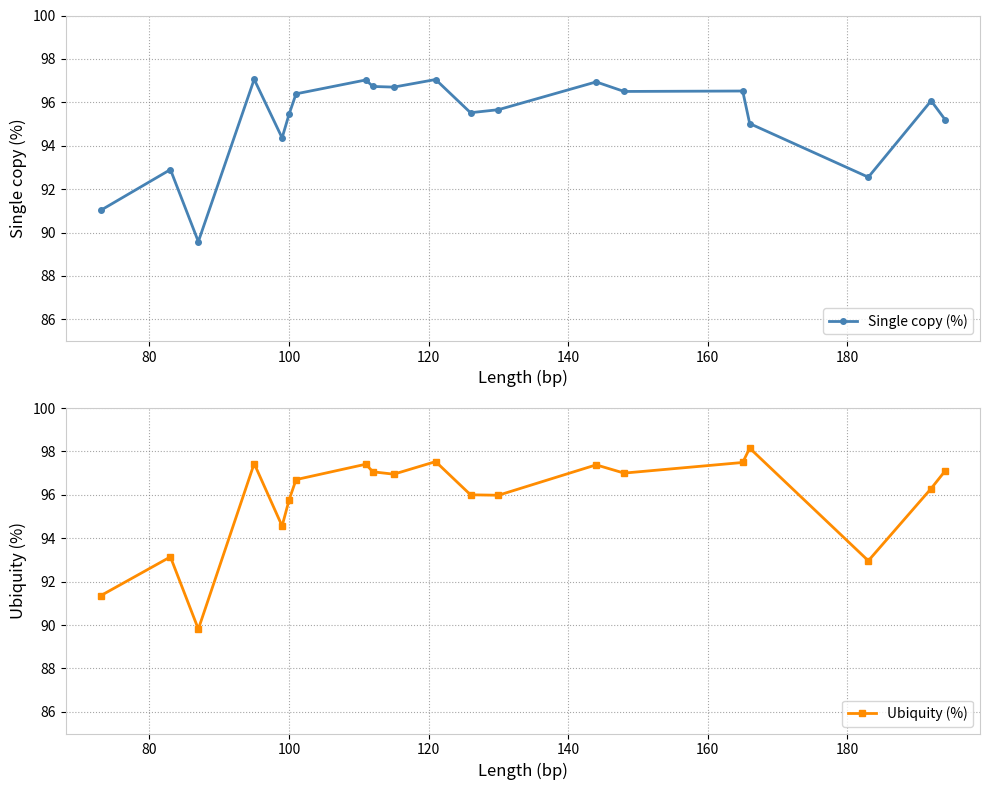

True or false: Single copy (%) and Ubiquity (%) intersect in this chart.

False